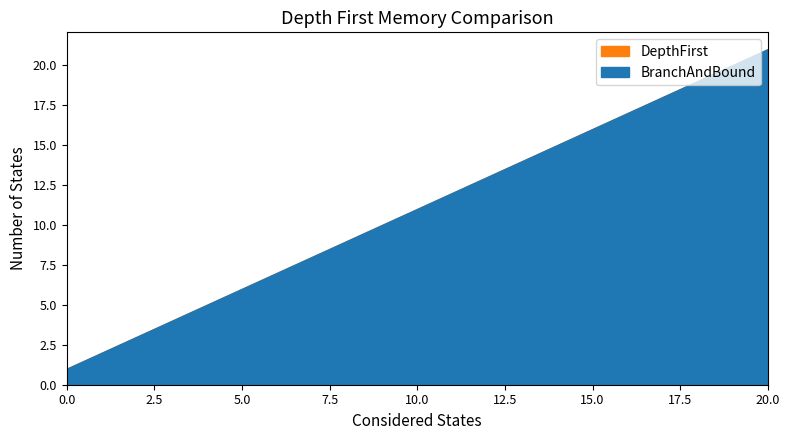

Which has a higher value, 11 or 2?

11